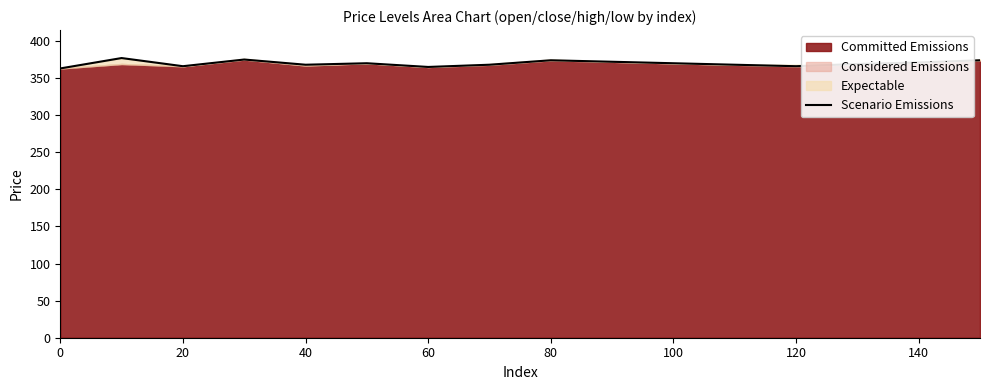

How many data points are less than 370?

8